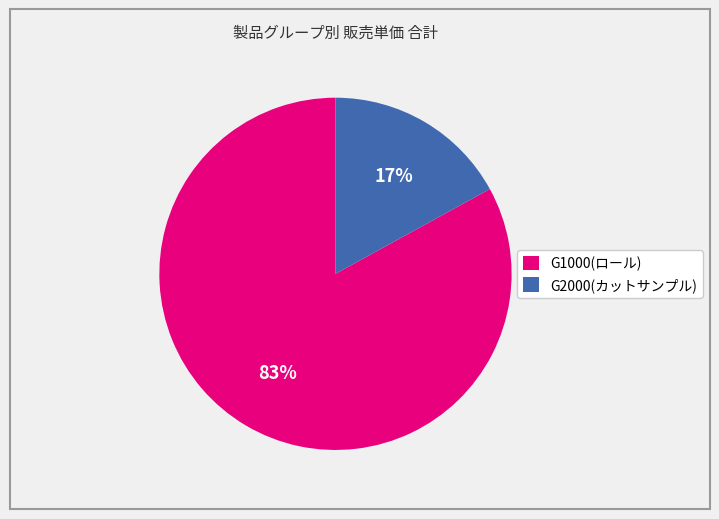

To the nearest percent, what is the combined percentage of G1000(ロール) and G2000(カットサンプル)?

100%